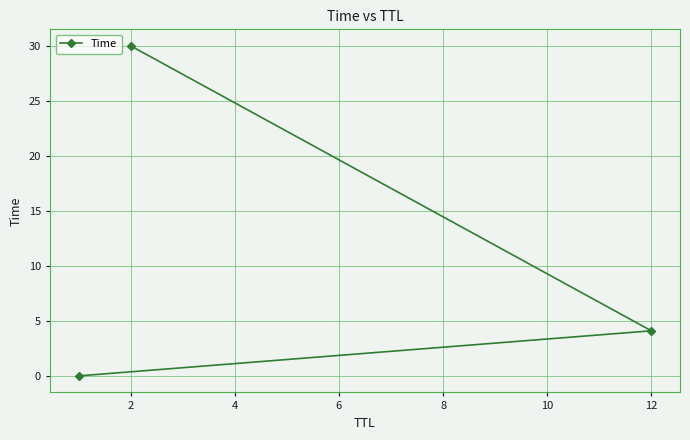

At which category does the chart reach its peak across all series?

2